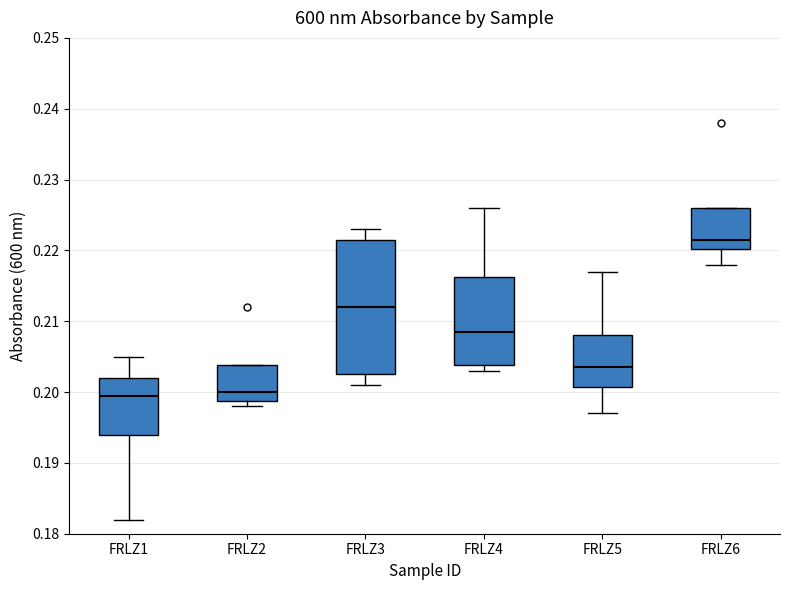

Comparing the boxes themselves (not the whiskers), which one is the tallest?

FRLZ3